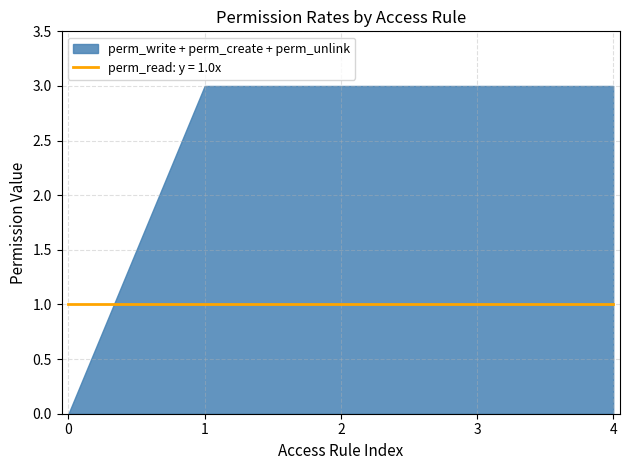

What is the approximate value of perm_create at access_estate_property_manager?

1